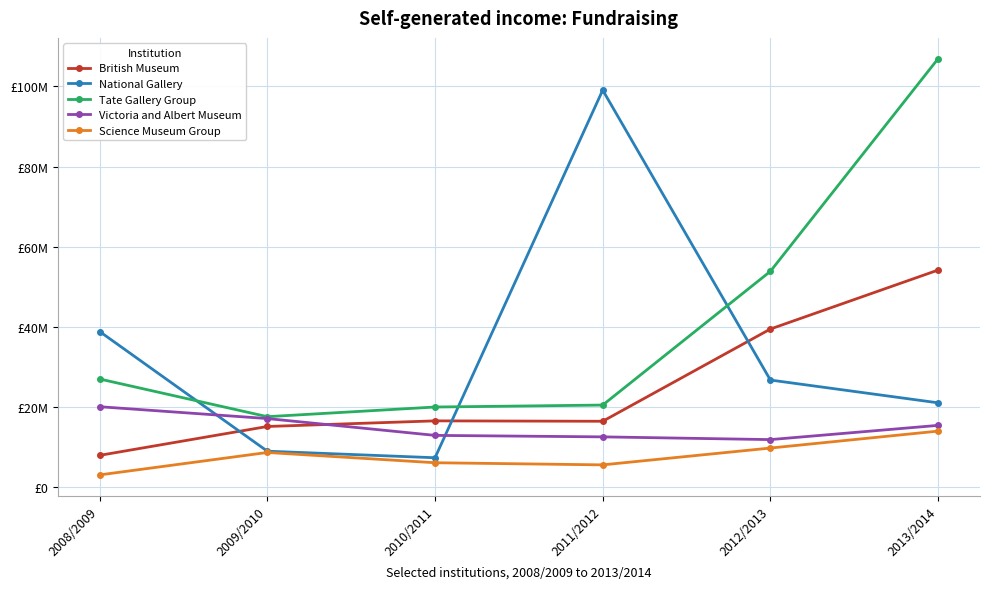

At how many categories does at least one series exceed 26172211?

4